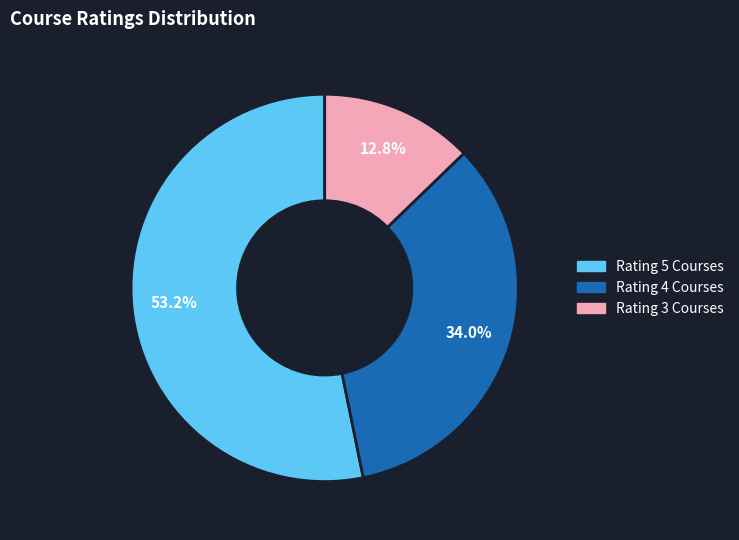

Does any single category account for the majority?

Yes